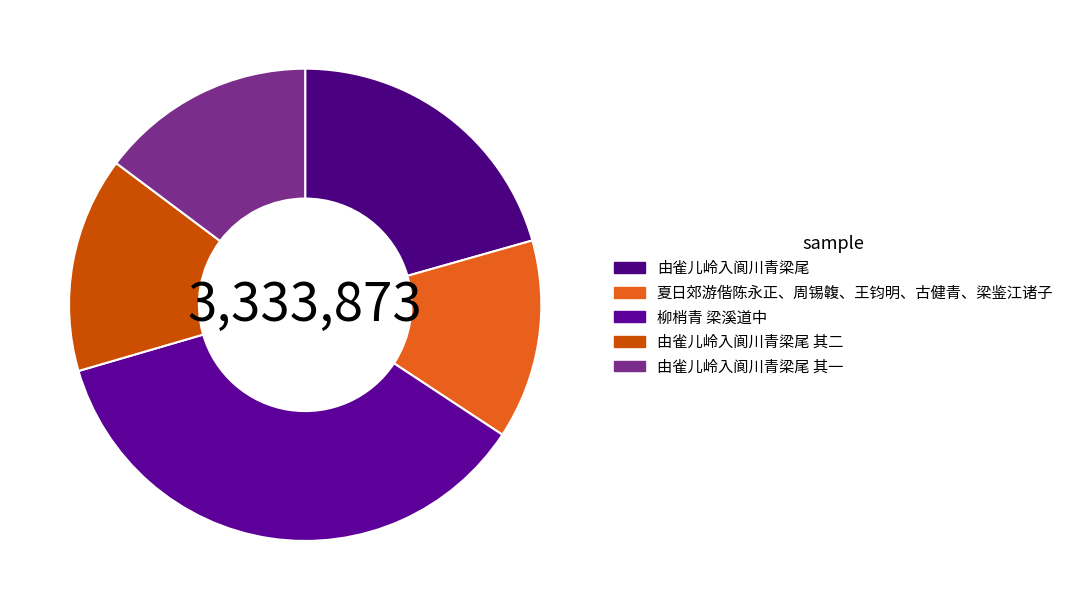

Does 由雀儿岭入阆川青梁尾 其一 account for over 50% of the chart?

No